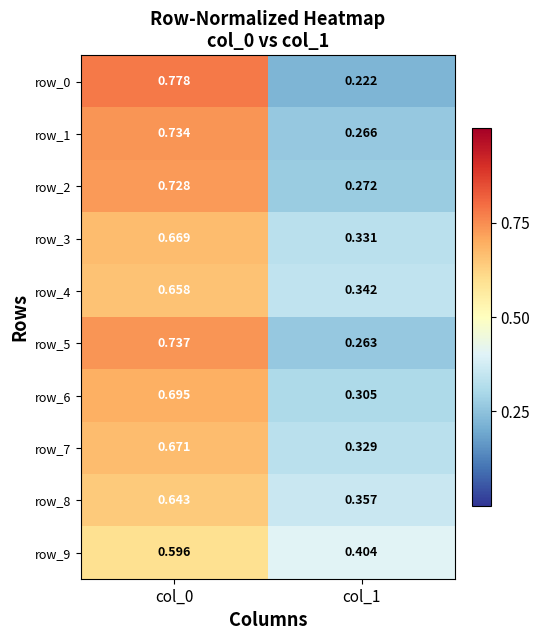

Is the value of row_2 at col_0 greater than the value of row_7 at col_0?

Yes